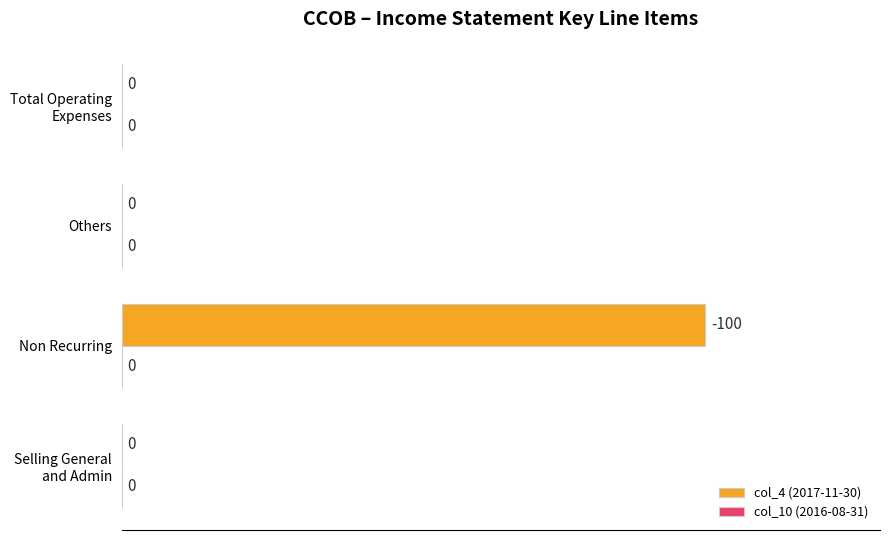

Are the bars horizontal?

Yes